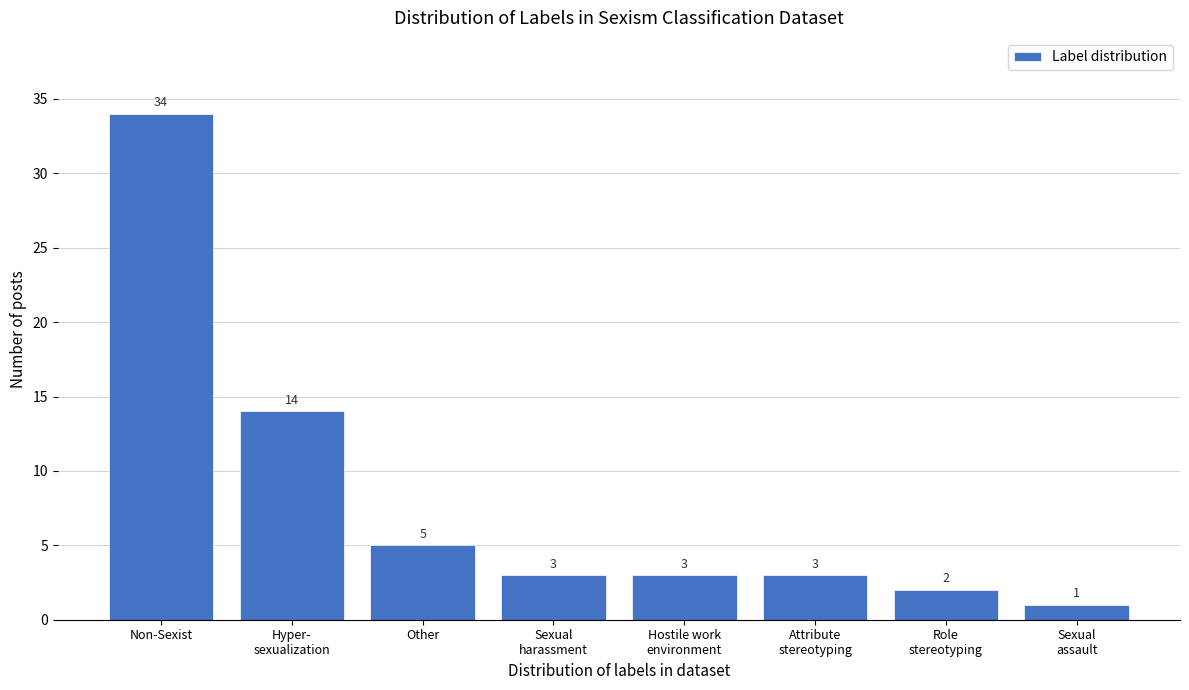

Reading left to right, what are all the values shown in this chart?

34	14	5	3	3	3	2	1